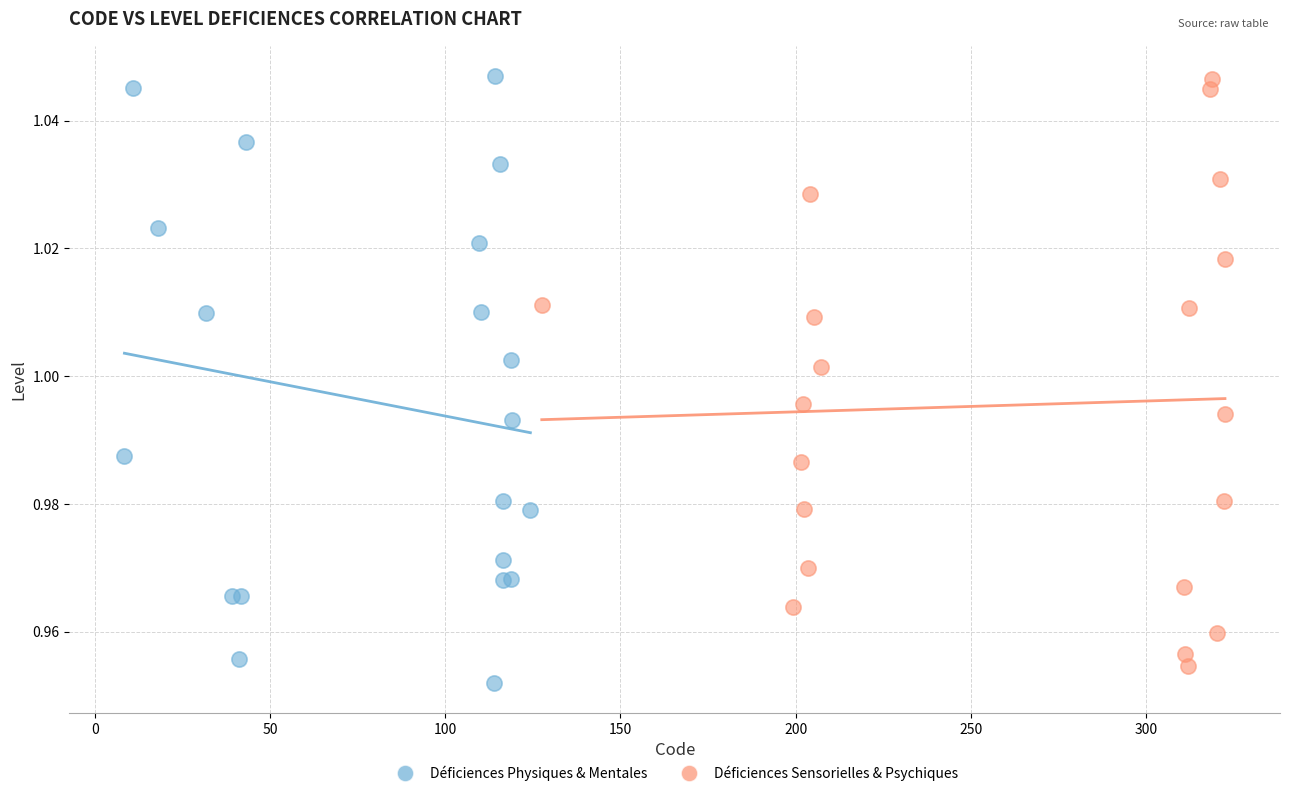

What are all the series names shown in the legend?

Déficiences Physiques & Mentales, Déficiences Sensorielles & Psychiques